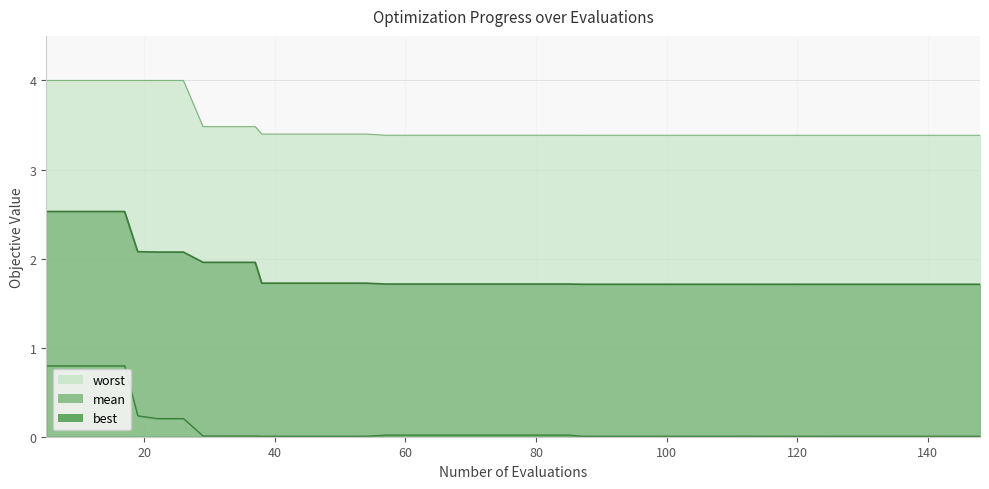

True or false: mean and worst cross at least once.

False